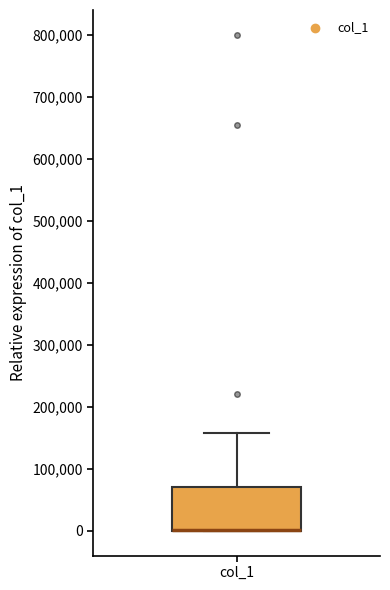

Read this box plot against the y-axis: the position of the median line, the range covered by the box, and the ends of both whiskers. The values are not printed on the chart, so give them approximately, as read against the axis.

median 0 (drawn on the box's lower edge), box 0 to 70000, whiskers 0 to 160000